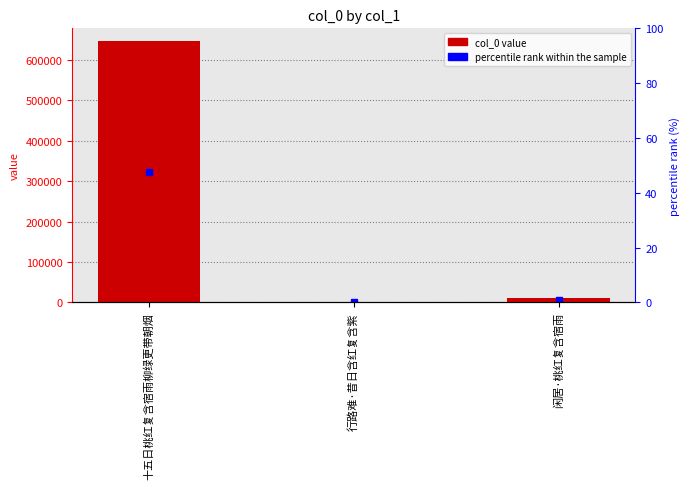

What is the value of the 1st bar from the left?

646351